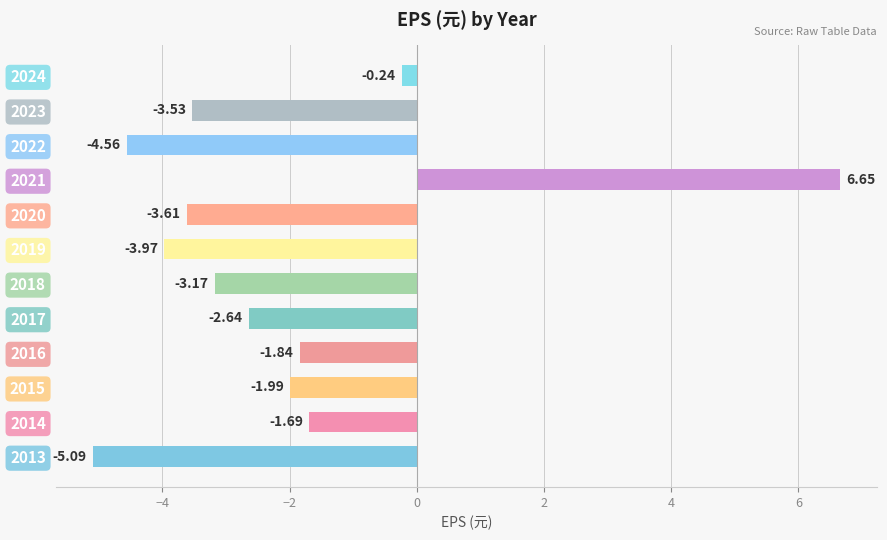

How many values are above zero?

1